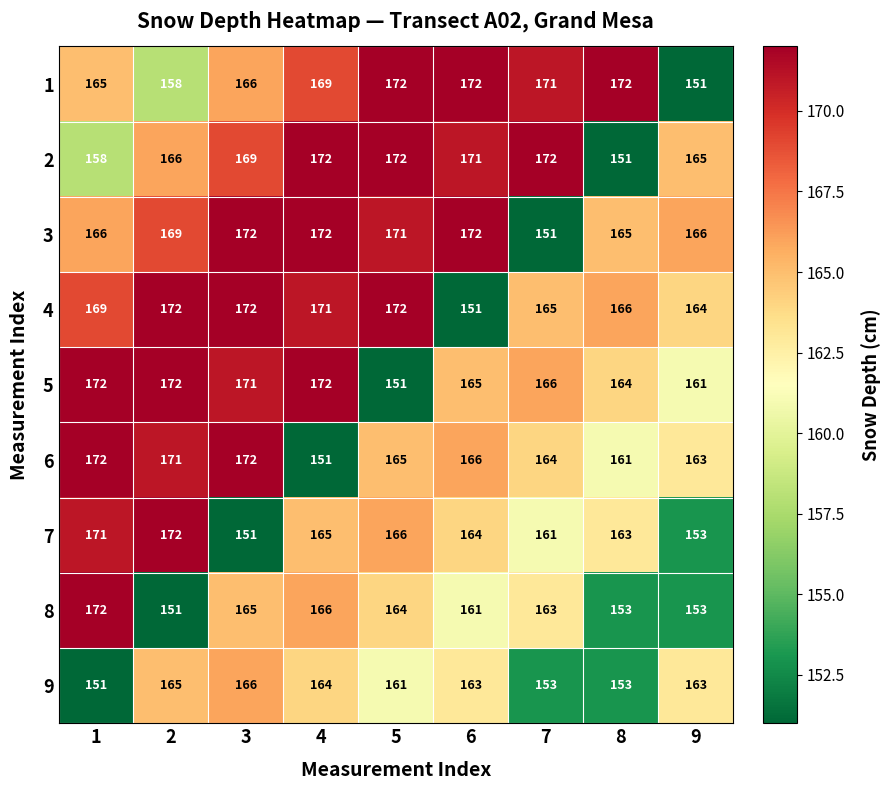

At which category is the sum across all series the highest?

3